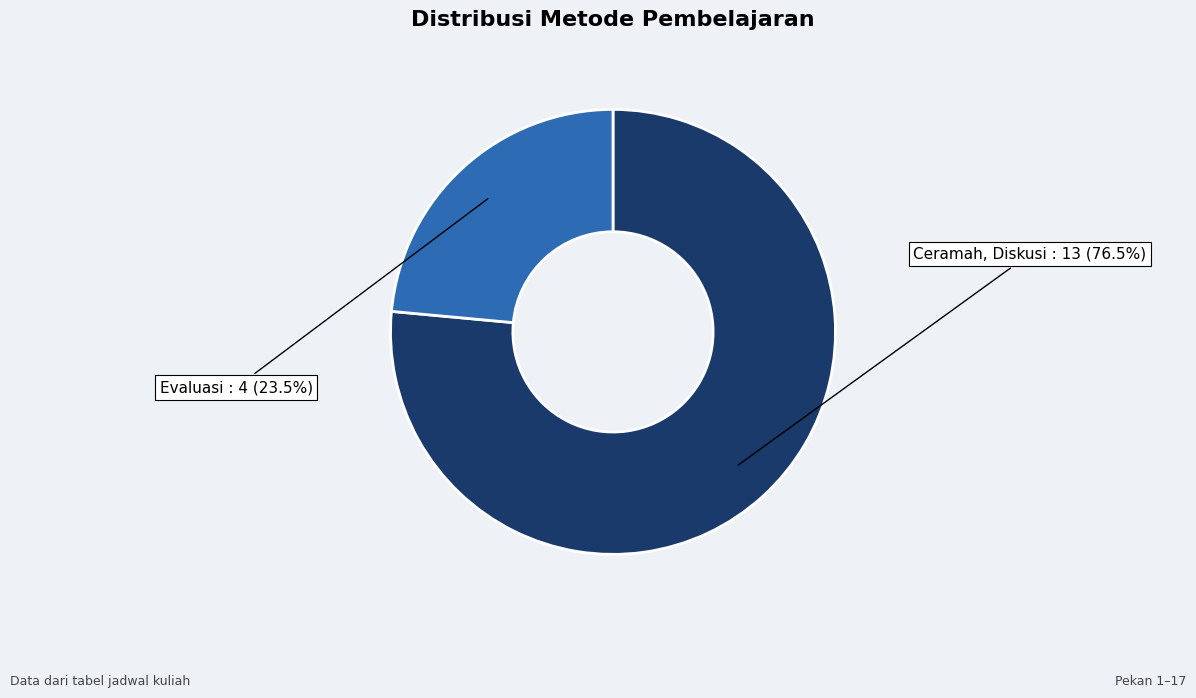

Does any single category account for the majority?

Yes